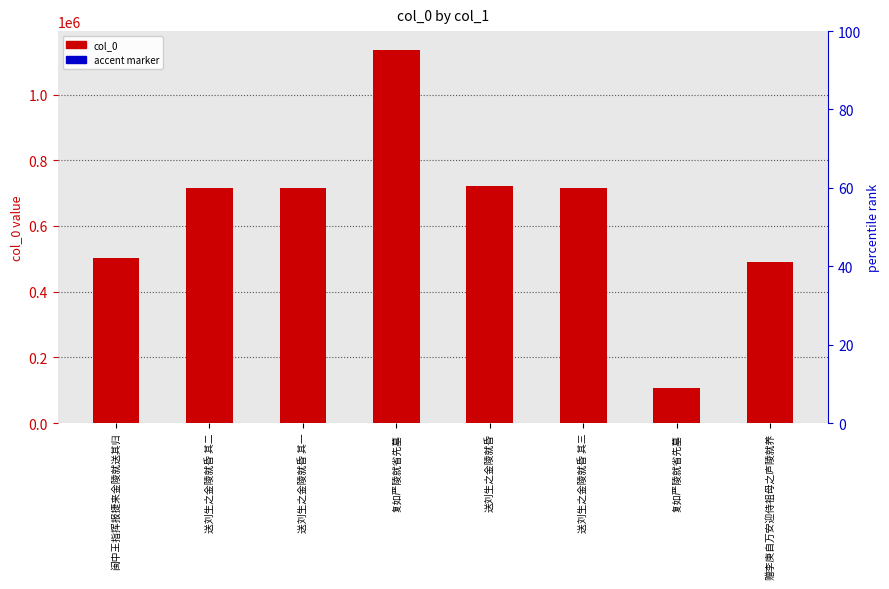

What are all the series names shown in the legend?

col_0, accent marker